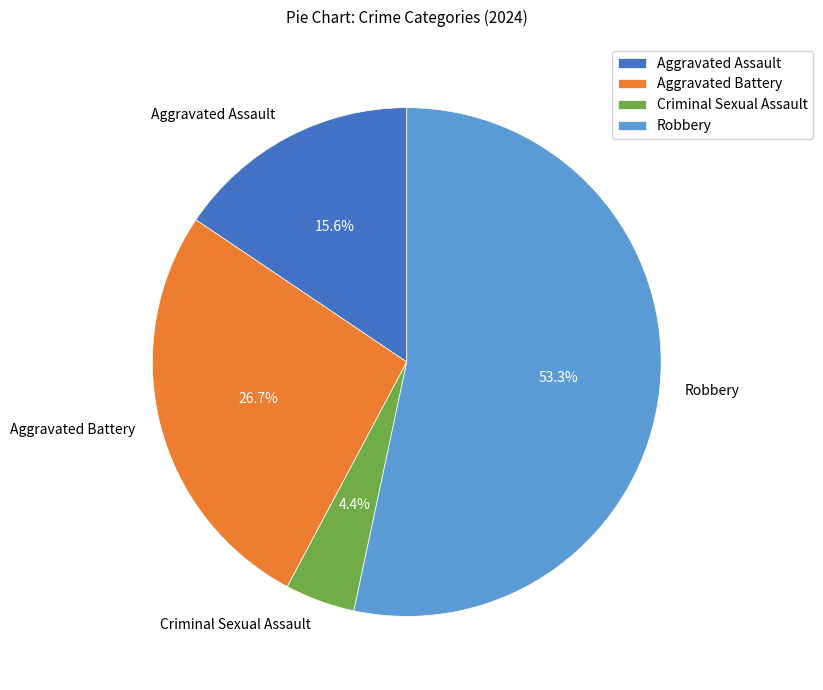

What percentage is the Criminal Sexual Assault slice, to the nearest percent?

4%